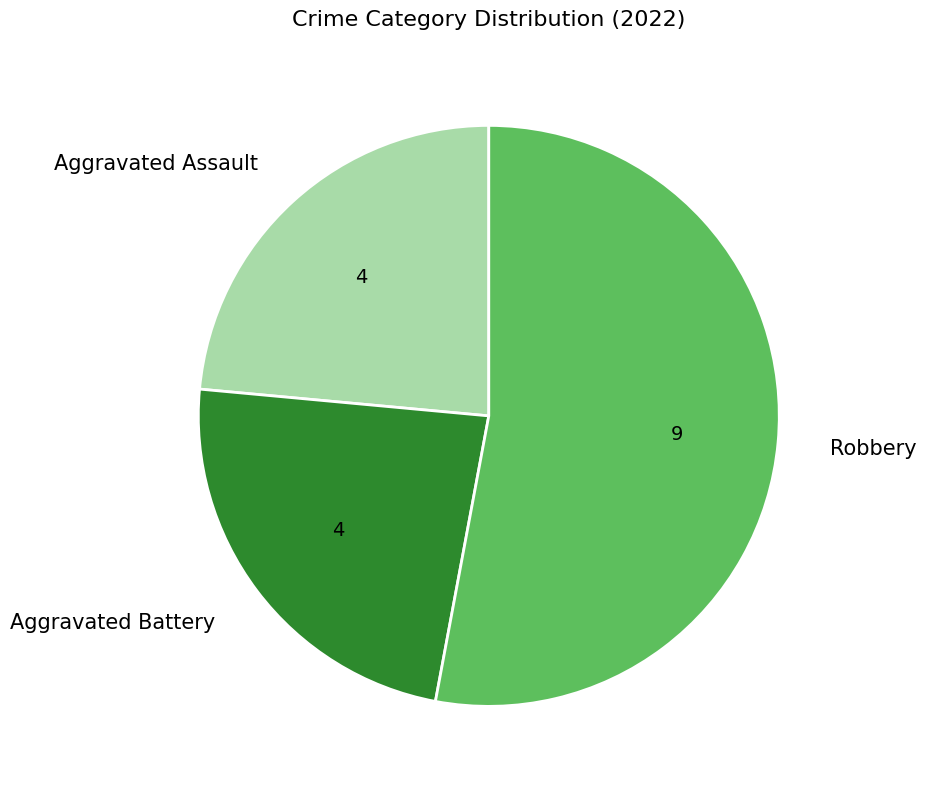

Which has a higher value, Robbery or Aggravated Battery?

Robbery